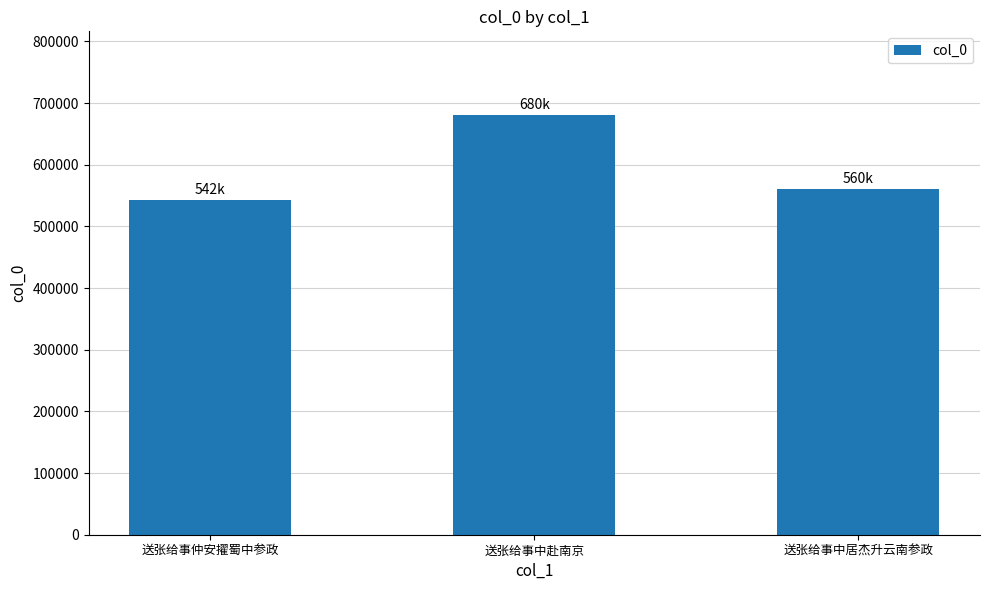

Rank the categories by value from highest to lowest.

送张给事中赴南京, 送张给事中居杰升云南参政, 送张给事仲安擢蜀中参政